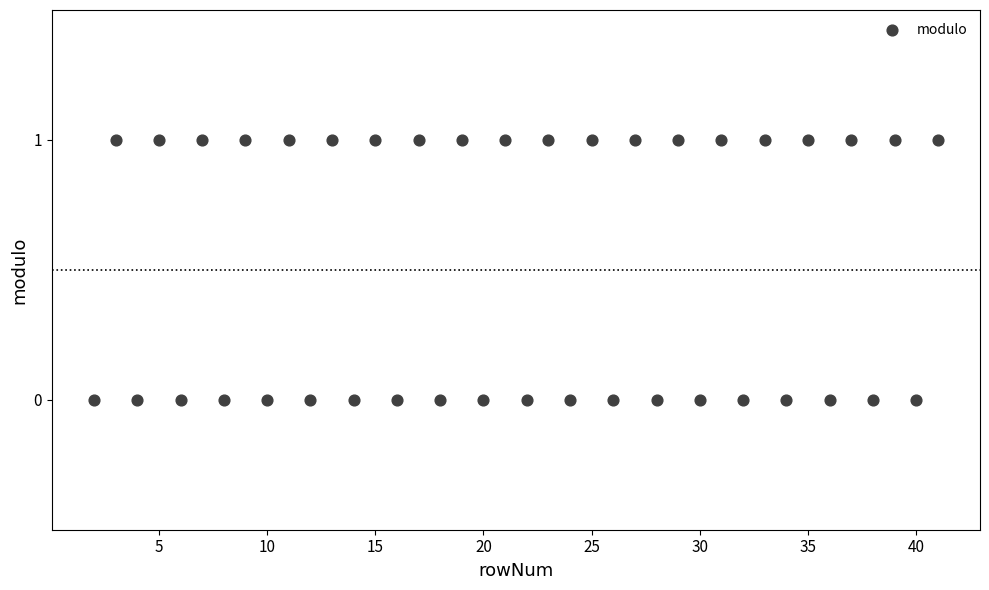

What is the range of X values (max minus min)?

39